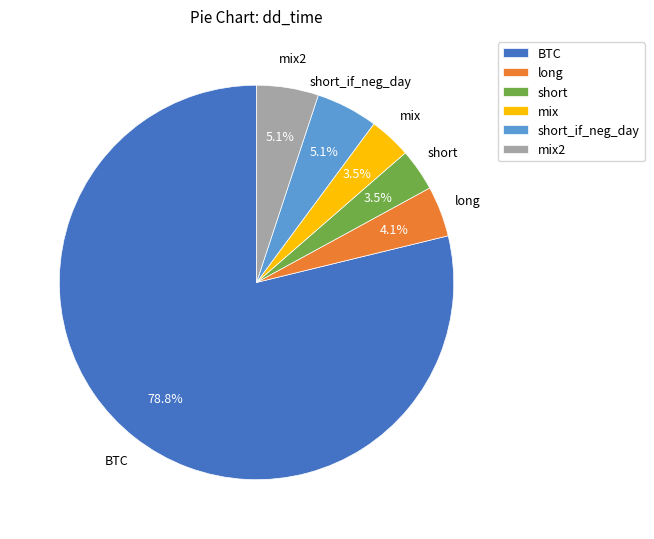

What is the largest slice in the pie chart?

BTC